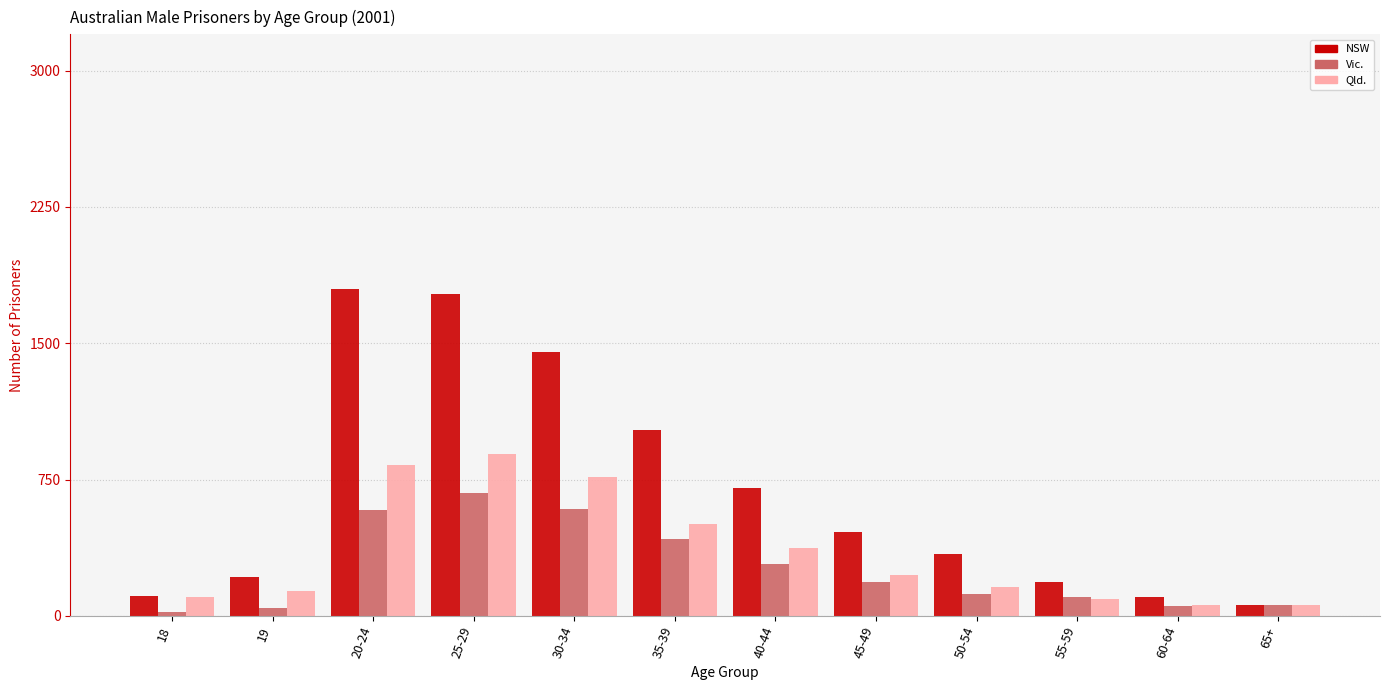

Are the bars horizontal?

No